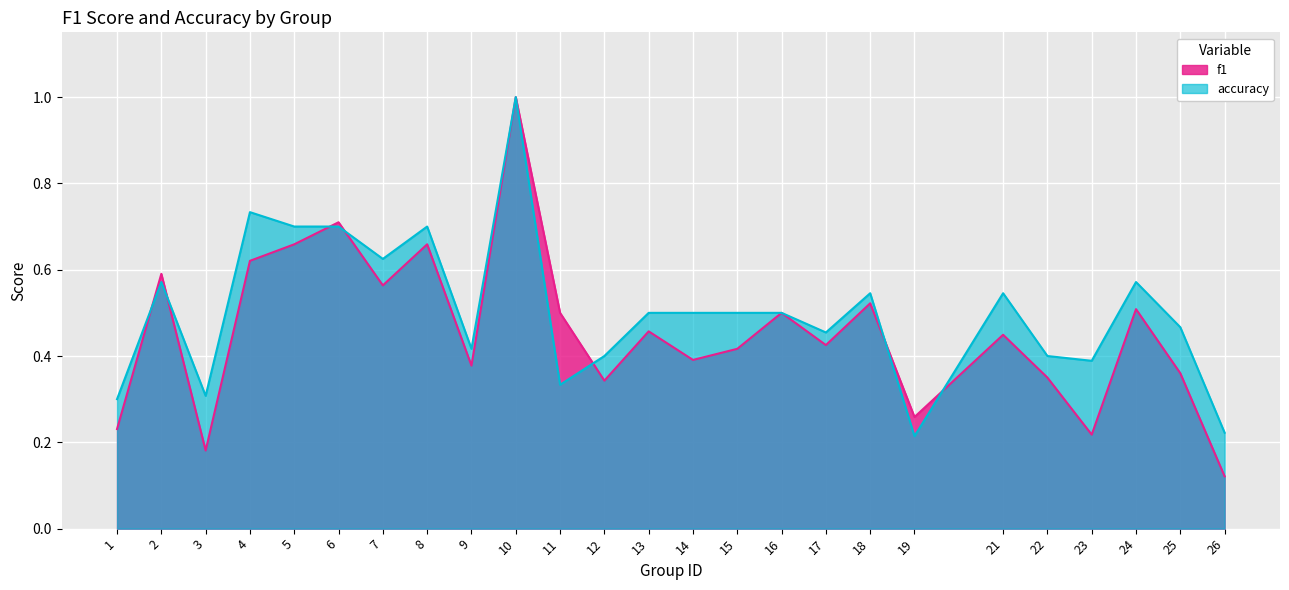

List the series in order of their overall mean, lowest first.

f1, accuracy